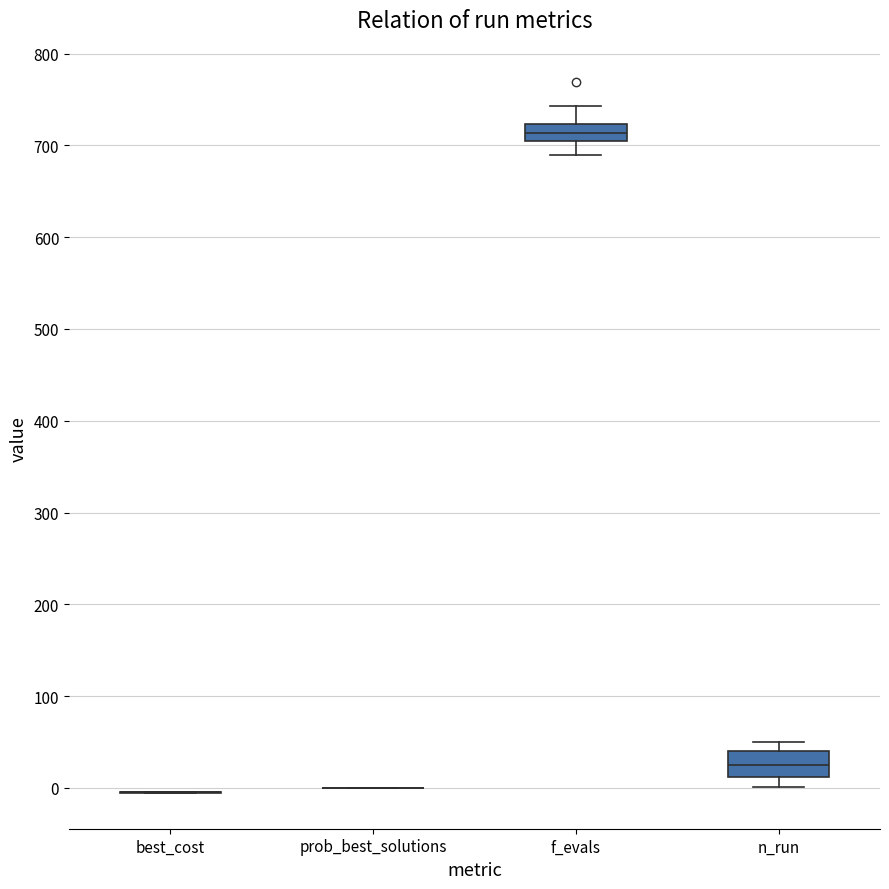

Reading left to right, read every box against the y-axis: the position of its median line, the range the box covers, and the ends of its whiskers. The values are not printed on the chart, so give them approximately, as read against the axis.

best_cost: box collapsed to a line at 0, whiskers -10 to 0
prob_best_solutions: box collapsed to a line at 0, whiskers 0 to 0
f_evals: median 710, box 700 to 720, whiskers 690 to 740
n_run: median 30, box 10 to 40, whiskers 0 to 50